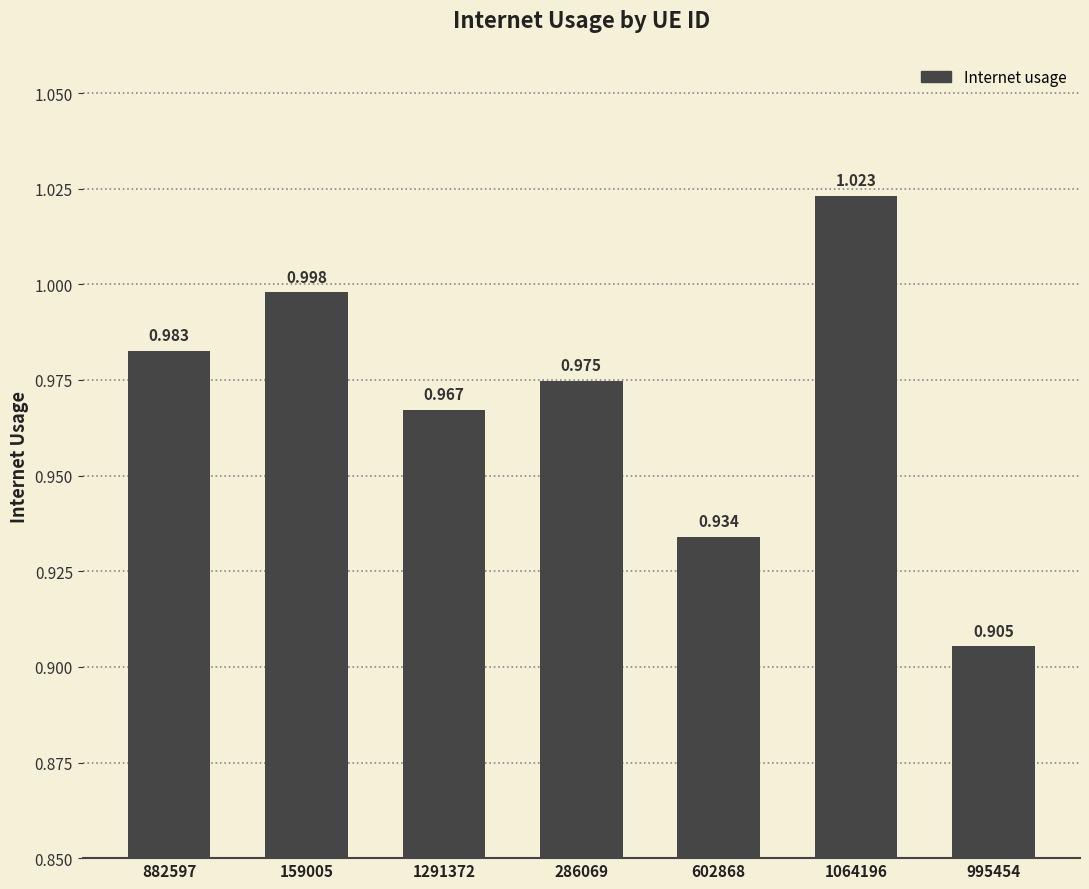

Rank the categories by value from lowest to highest.

995454, 602868, 1291372, 286069, 882597, 159005, 1064196